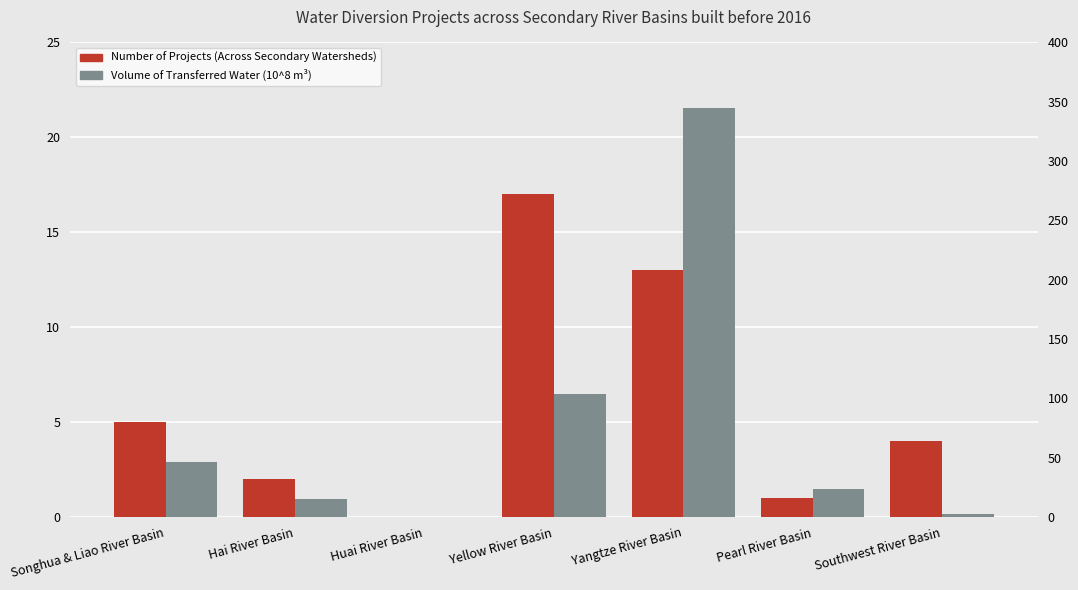

What is the average value of the Number of Projects (Across Secondary Watersheds) series?

6.0